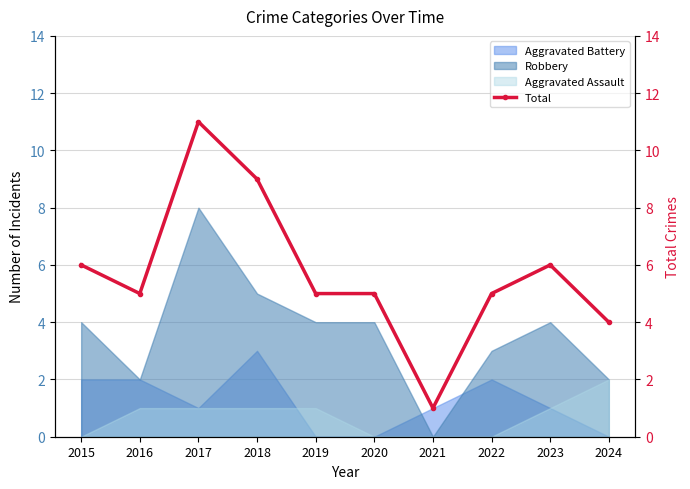

Reading left to right, what are all the values shown in this chart?

2015=6	2016=5	2017=11	2018=9	2019=5	2020=5	2021=1	2022=5	2023=6	2024=4